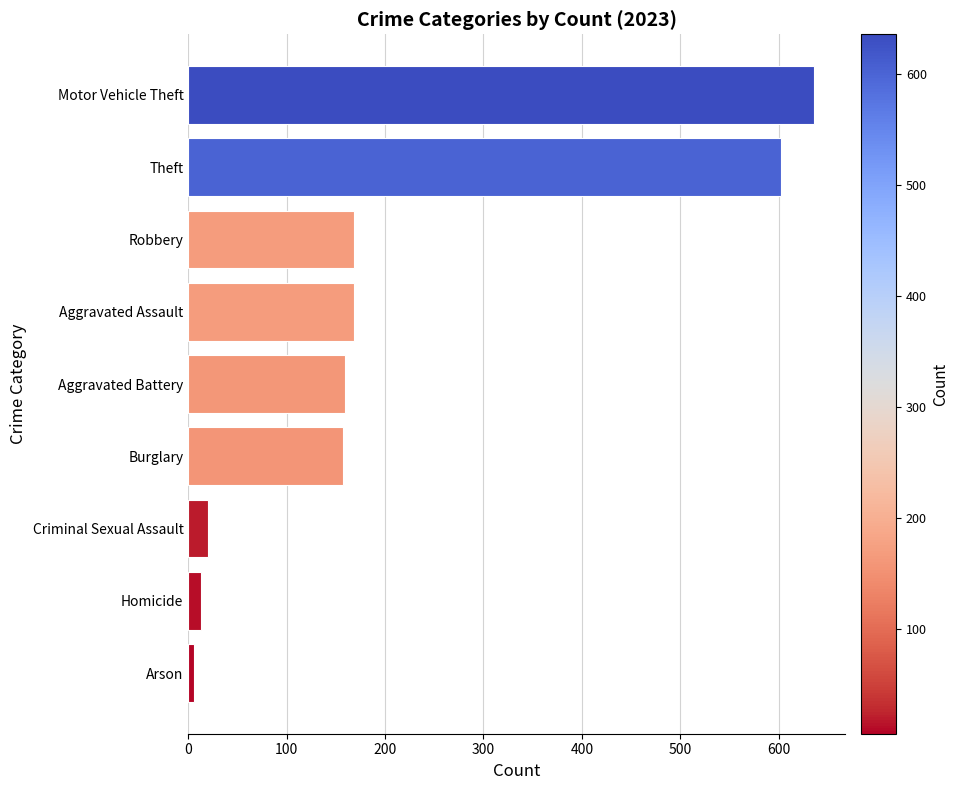

What is the average value?

214